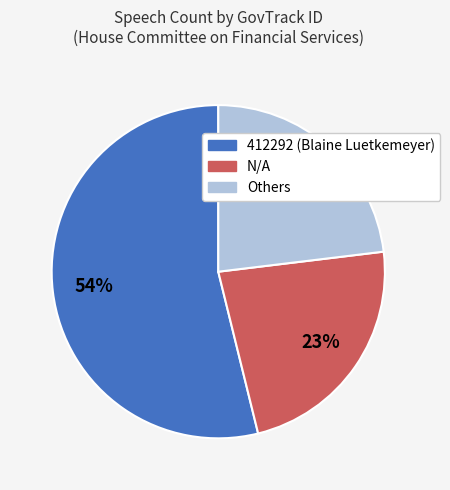

To the nearest percent, what is the difference between the largest and smallest slice percentages?

31%